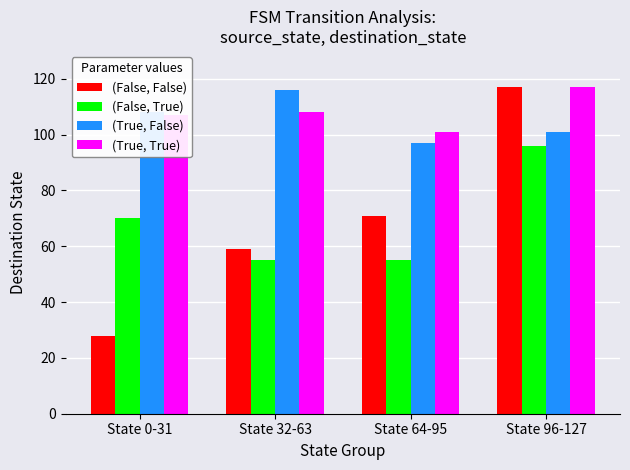

Is it true that (True, True) equals 117 at State 96-127?

True